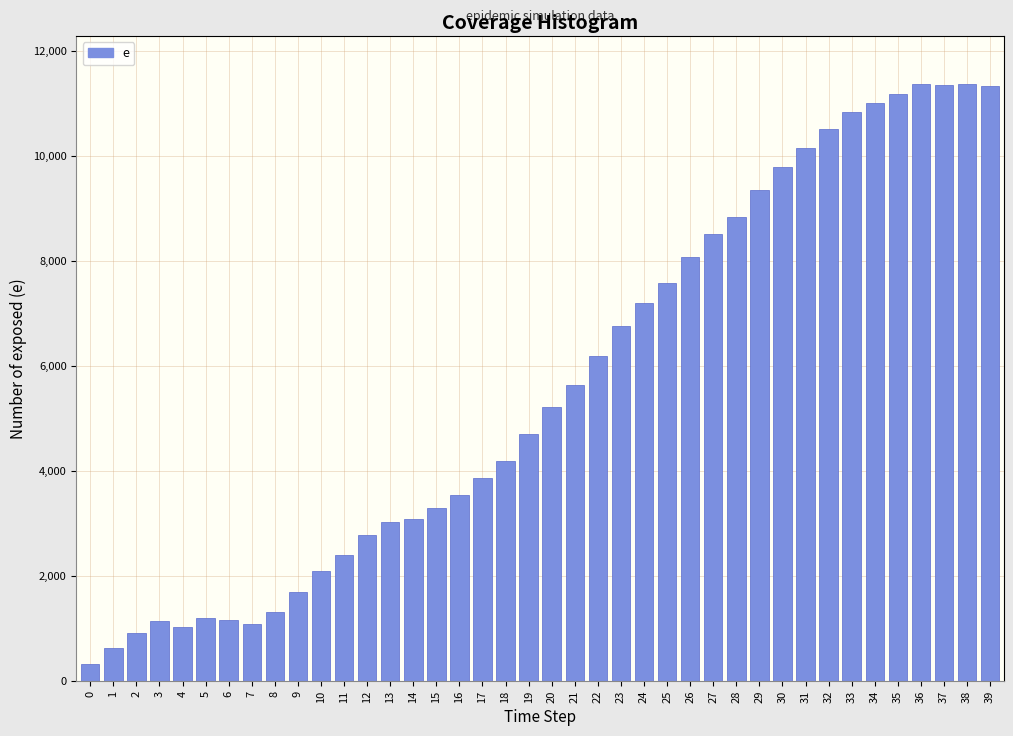

What is the value of the 8th bar from the left?

1097